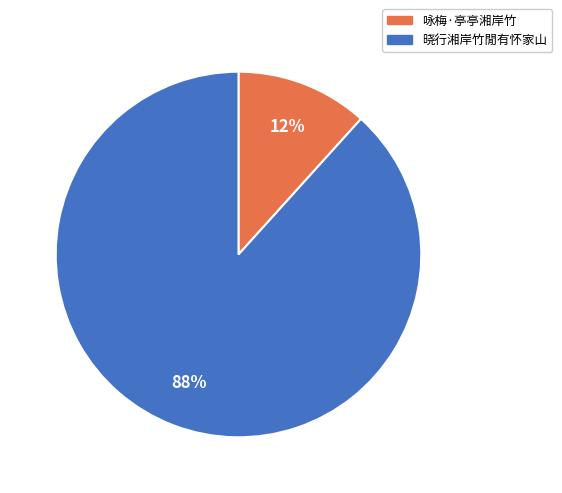

To the nearest percent, what is the average slice percentage?

50%